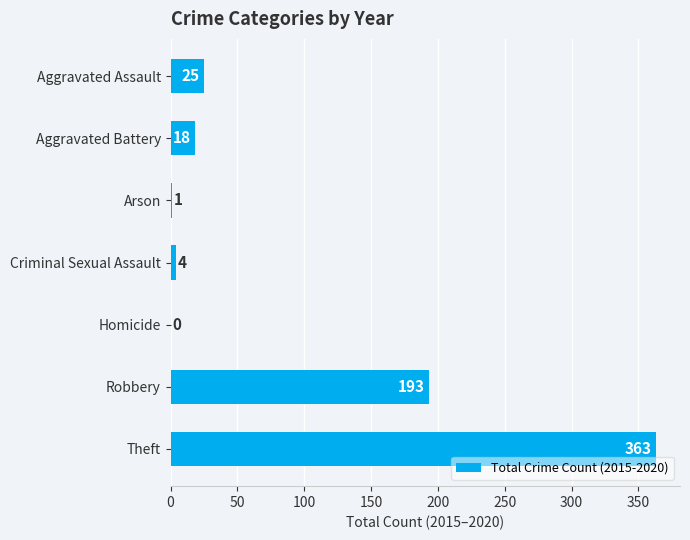

Does the chart contain stacked bars?

No